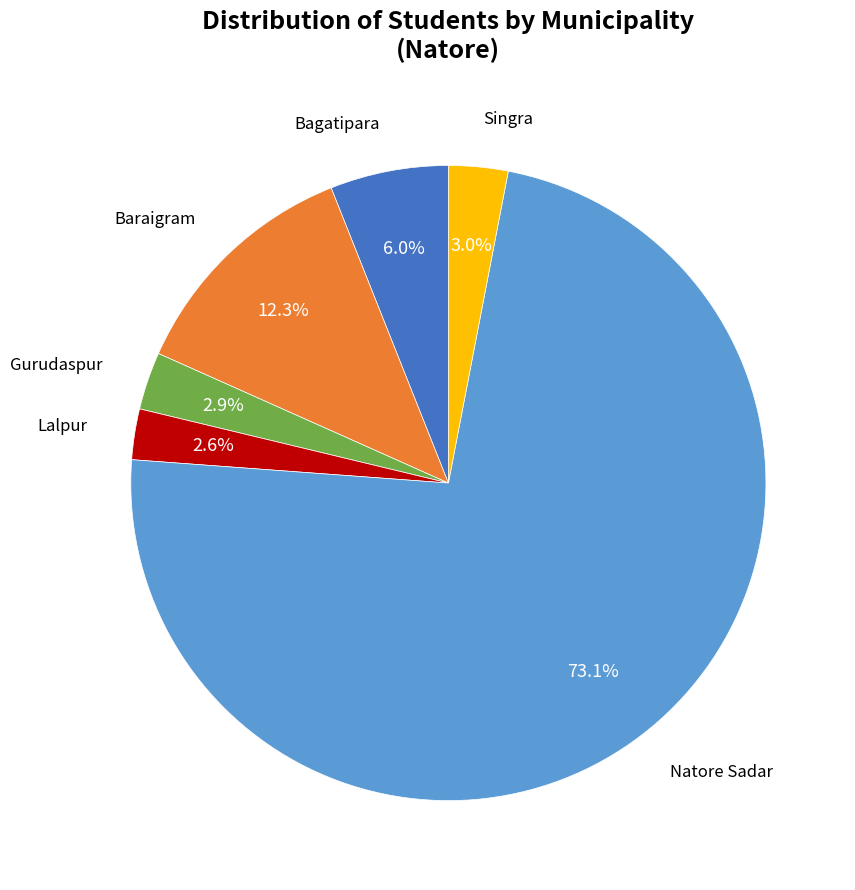

Does any single category account for the majority?

Yes